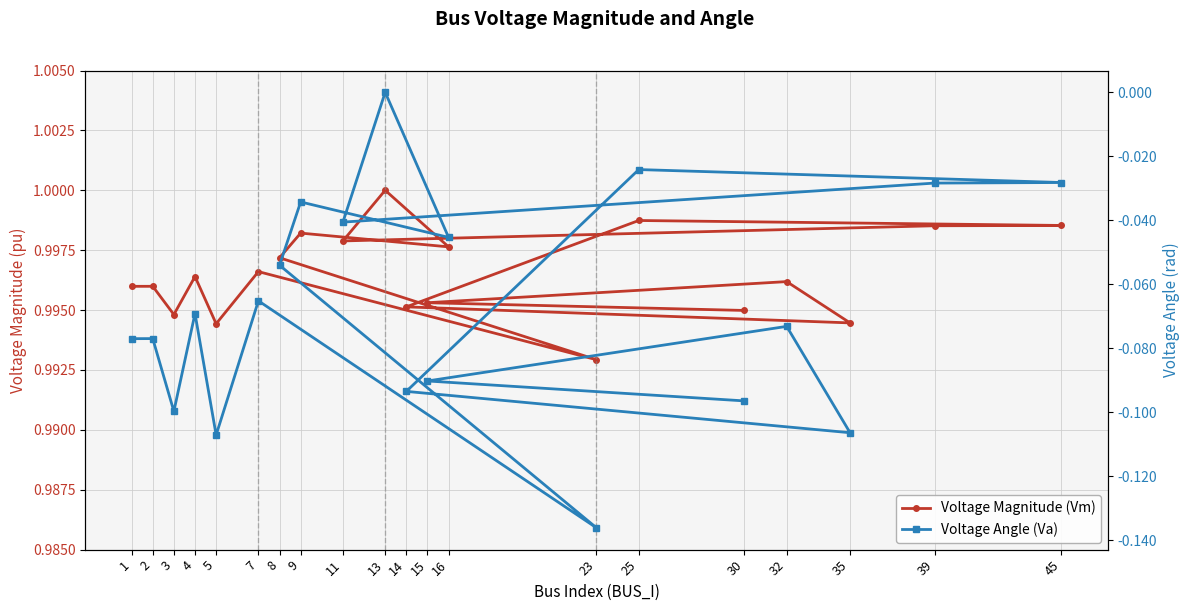

Reading left to right, what are all the values shown in this chart?

Voltage Magnitude (Vm): 1.0	1.0	1.0	1.0	1.0	1.0	1.0	1.0	1.0	1.0	1.0	1.0	1.0	1.0	1.0	1.0	1.0	1.0	1.0	1.0
Voltage Angle (Va): -0.1	-0.1	-0.1	-0.1	-0.1	-0.1	-0.1	-0.1	-0.0	-0.0	0.0	-0.0	-0.0	-0.0	-0.0	-0.1	-0.1	-0.1	-0.1	-0.1